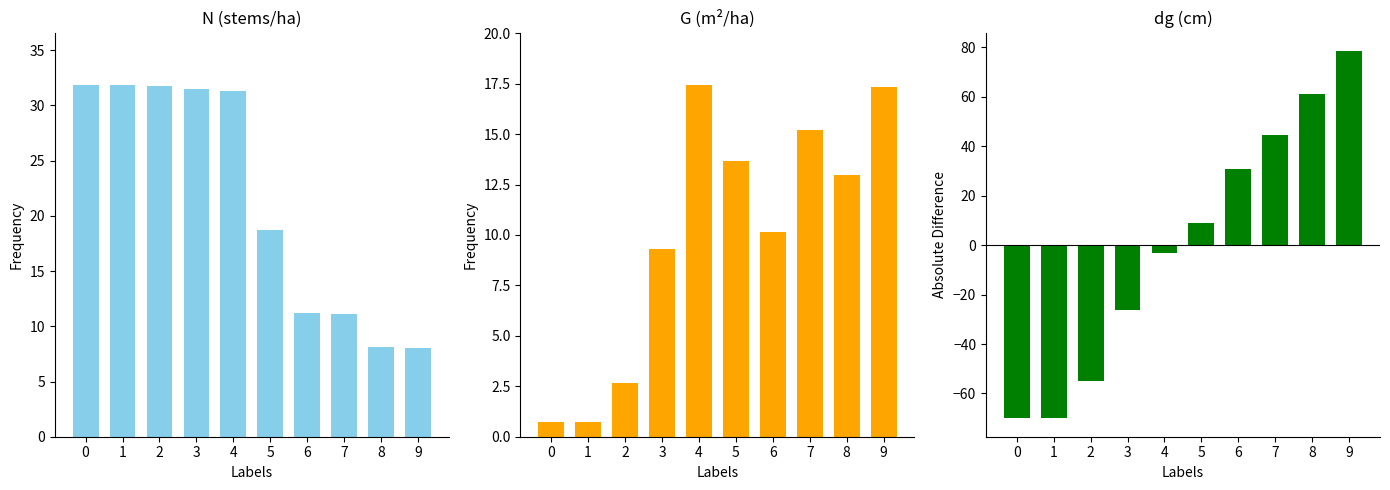

What is the minimum value shown in the chart?

-70.0